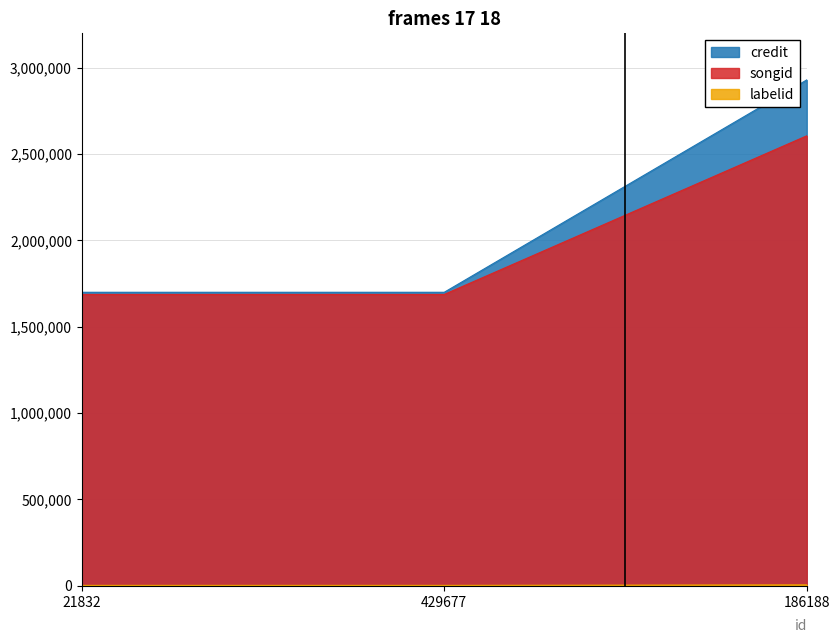

How many categories are shown in the chart?

3